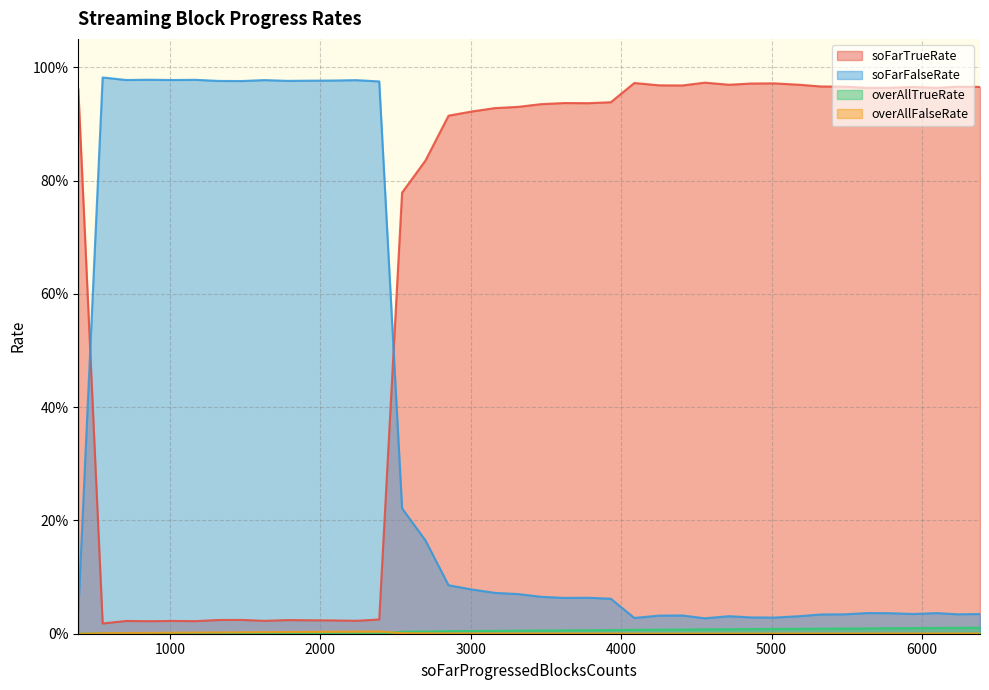

How many distinct data groups are displayed?

4